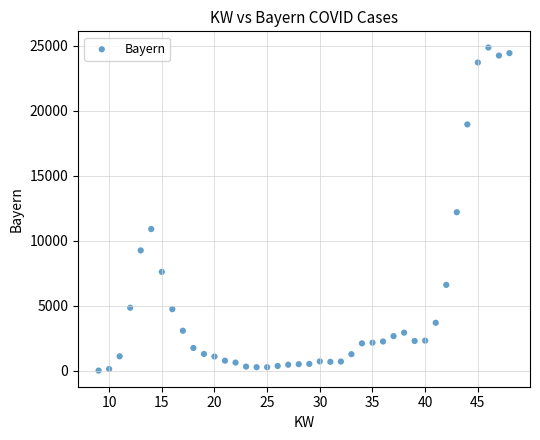

What is the range of Y values (max minus min)?

24876